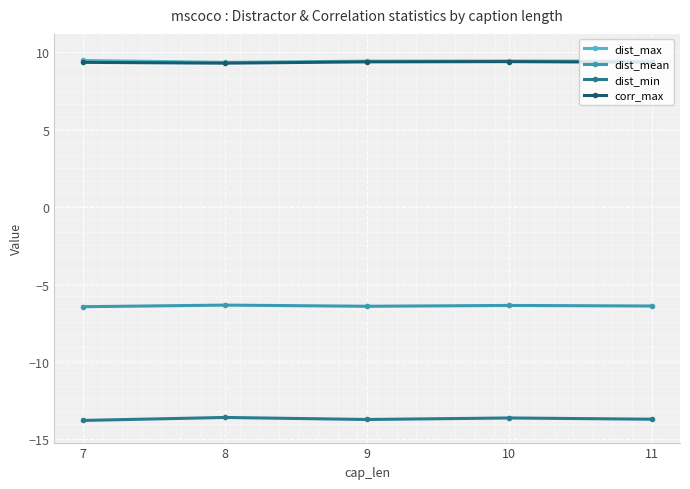

At how many categories does at least one series exceed 9?

5